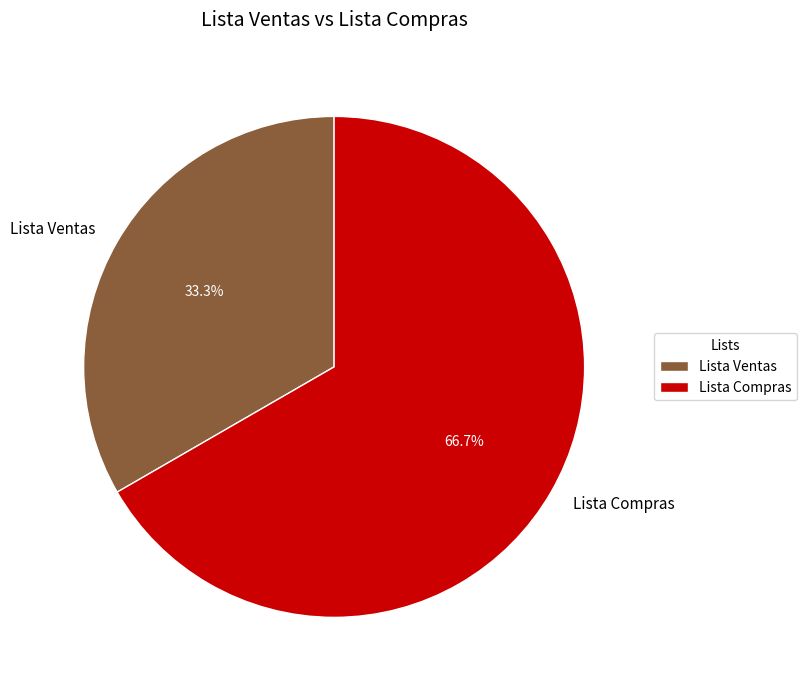

What percentage is the Lista Compras slice, to the nearest percent?

67%